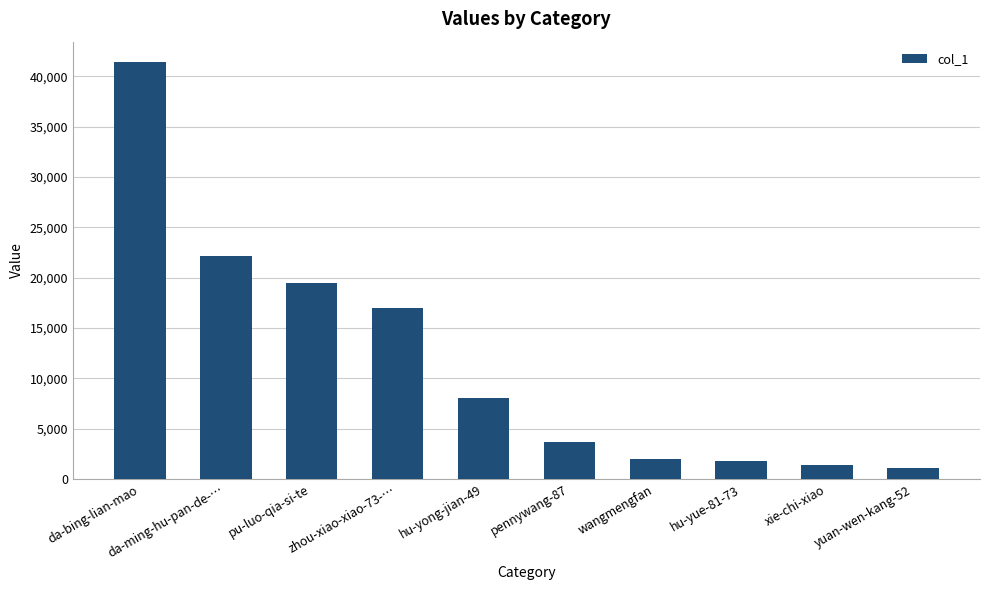

Reading left to right, transcribe all the data shown in this chart.

da-bing-lian-mao=41365	da-ming-hu-pan-de-…=22108	pu-luo-qia-si-te=19484	zhou-xiao-xiao-73-…=16984	hu-yong-jian-49=8062	pennywang-87=3645	wangmengfan=2001	hu-yue-81-73=1772	xie-chi-xiao=1351	yuan-wen-kang-52=1107